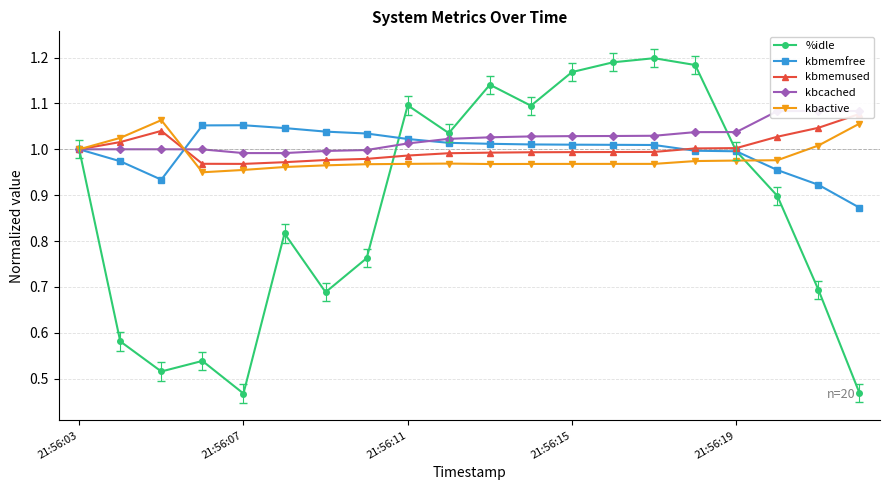

The kbactive series shows 1.4 at 21:56:19. True or false?

False